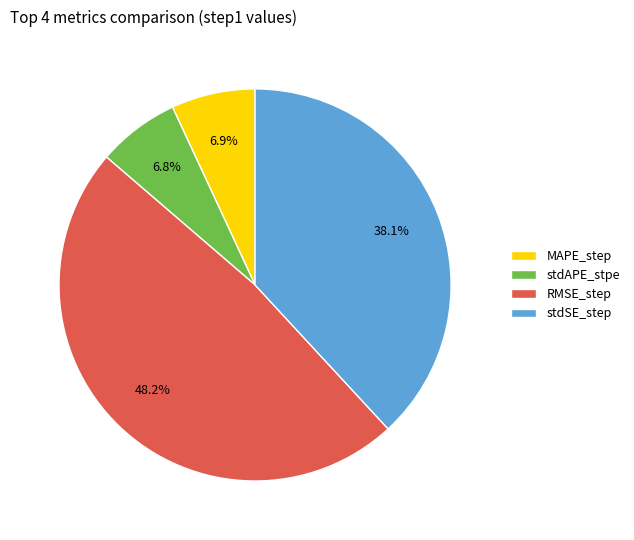

Combined, do stdAPE_stpe and stdSE_step account for over 50%?

No